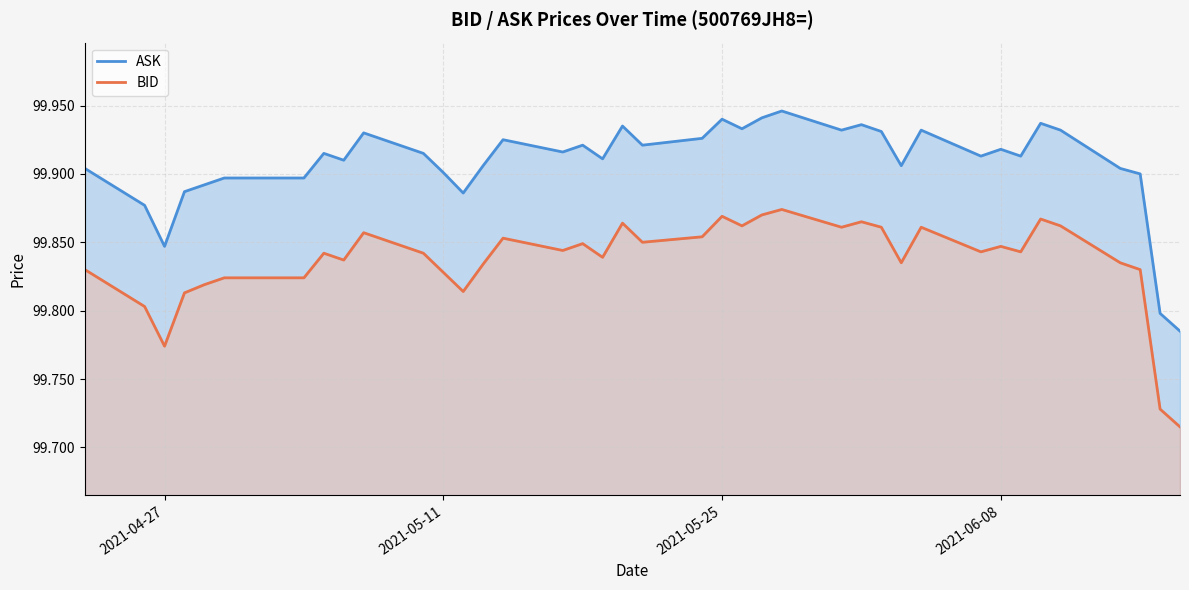

In ASK, how many points are higher than both neighbors (excluding endpoints)?

11